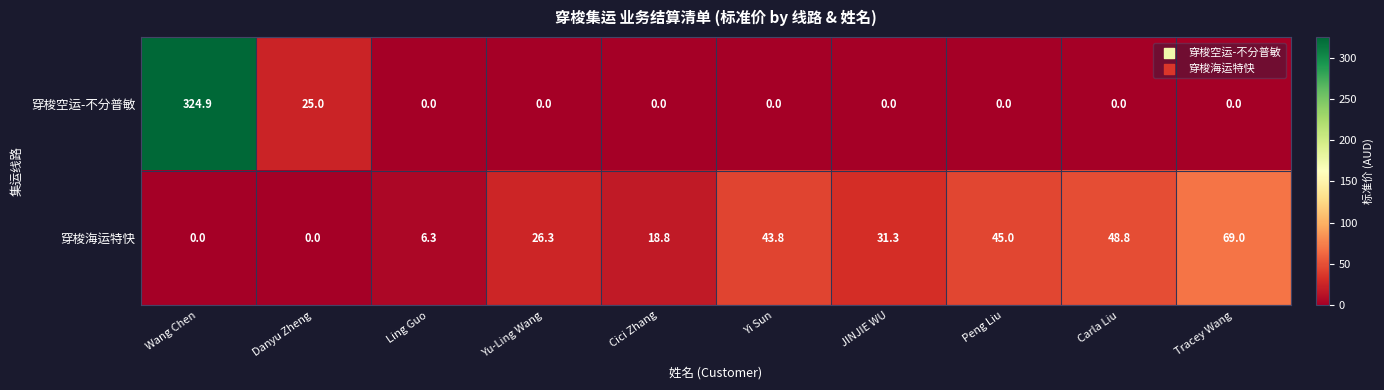

Reading left to right, extract all data points from this chart.

穿梭空运-不分普敏: 324.9	25.0	0.0	0.0	0.0	0.0	0.0	0.0	0.0	0.0
穿梭海运特快: 0.0	0.0	6.3	26.3	18.8	43.8	31.3	45.0	48.8	69.0